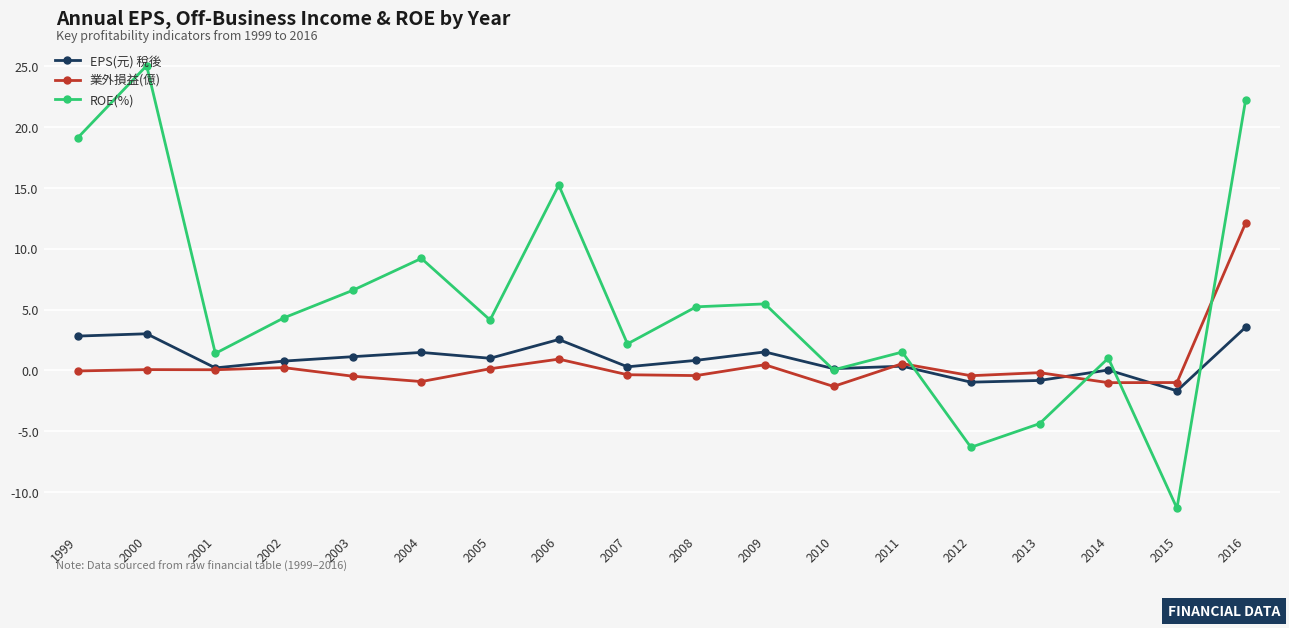

What is the difference between the maximum and minimum values in the EPS(元) 稅後 series?

5.2